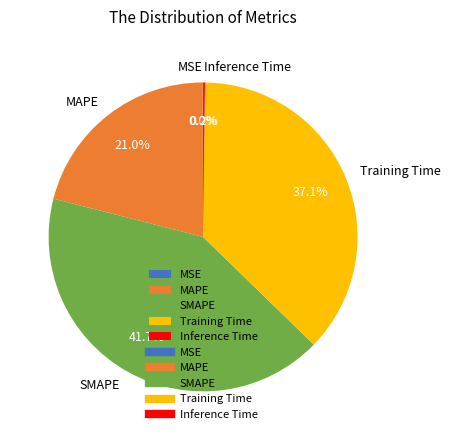

What percentage is the MAPE slice, to the nearest percent?

21%